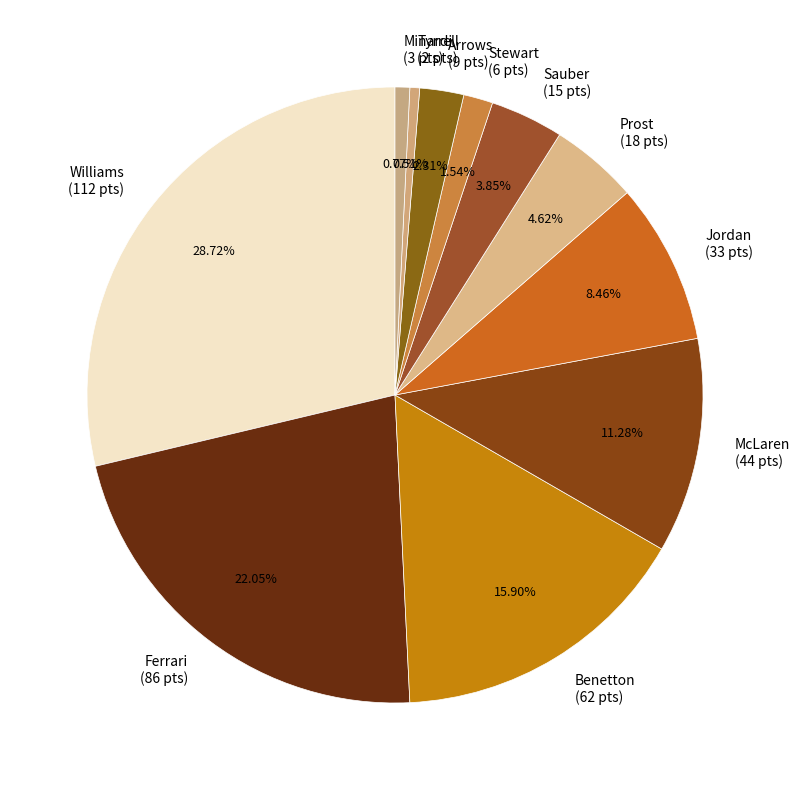

To the nearest percent, what is the difference between the Tyrrell and Prost slice percentages?

4%